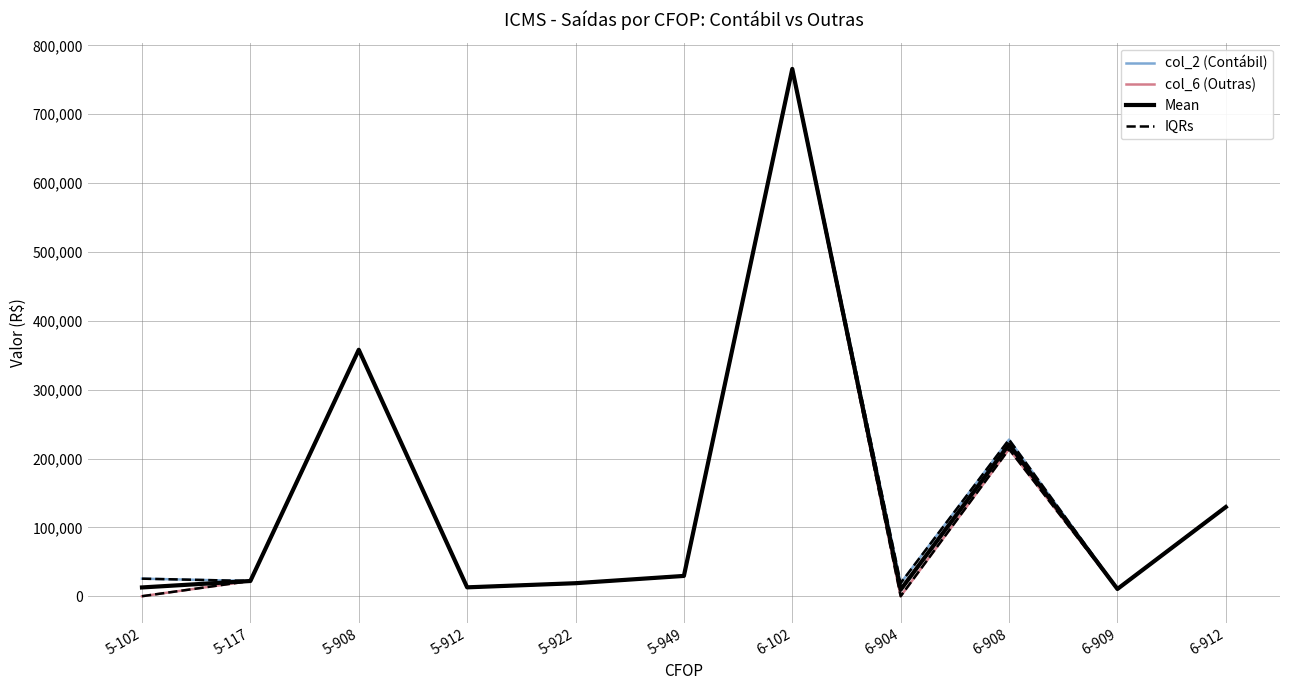

The col_6 (Outras) series shows 537297.7 at 5-908. True or false?

False